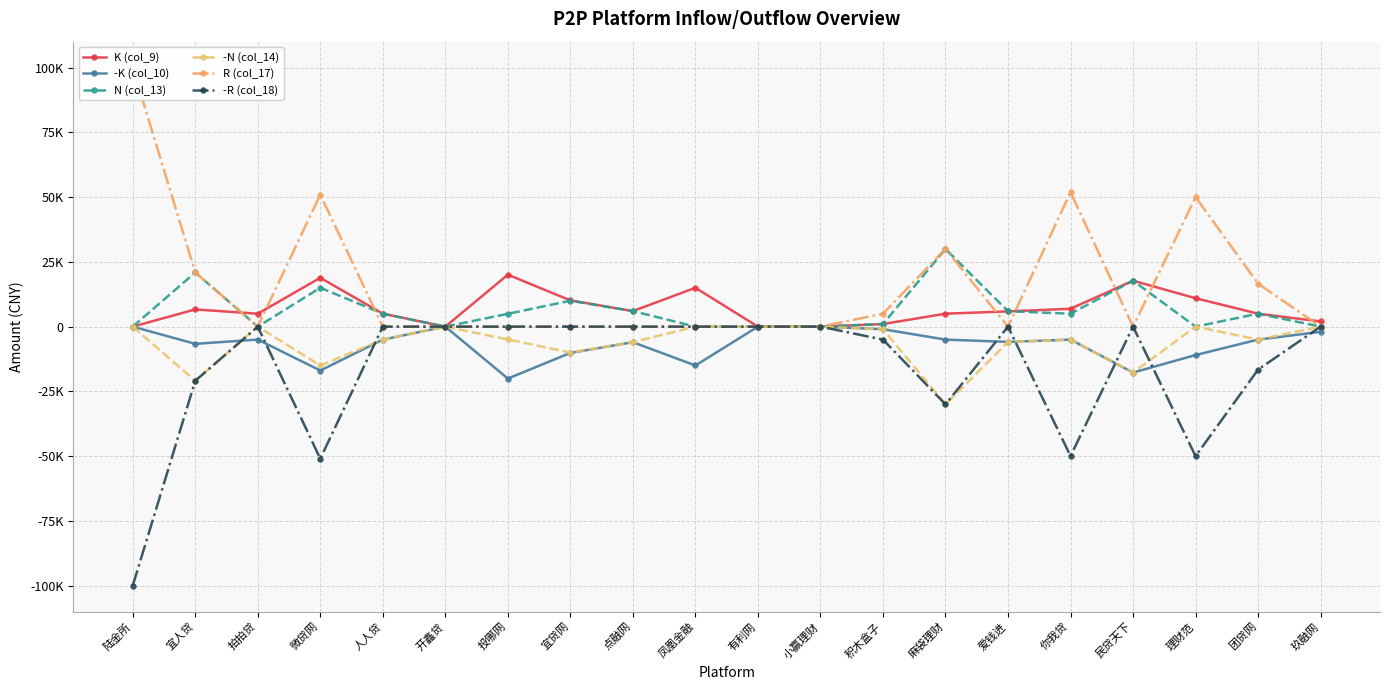

Between 爱钱进 and 有利网, which is larger?

爱钱进